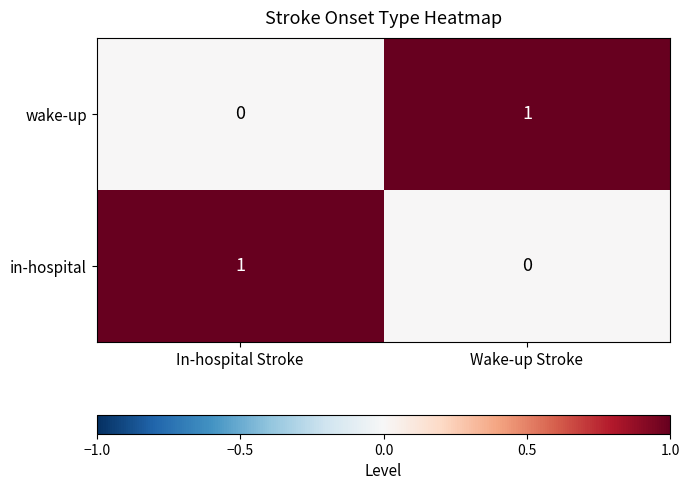

List the labels in order of wake-up value, smallest first.

In-hospital Stroke, Wake-up Stroke